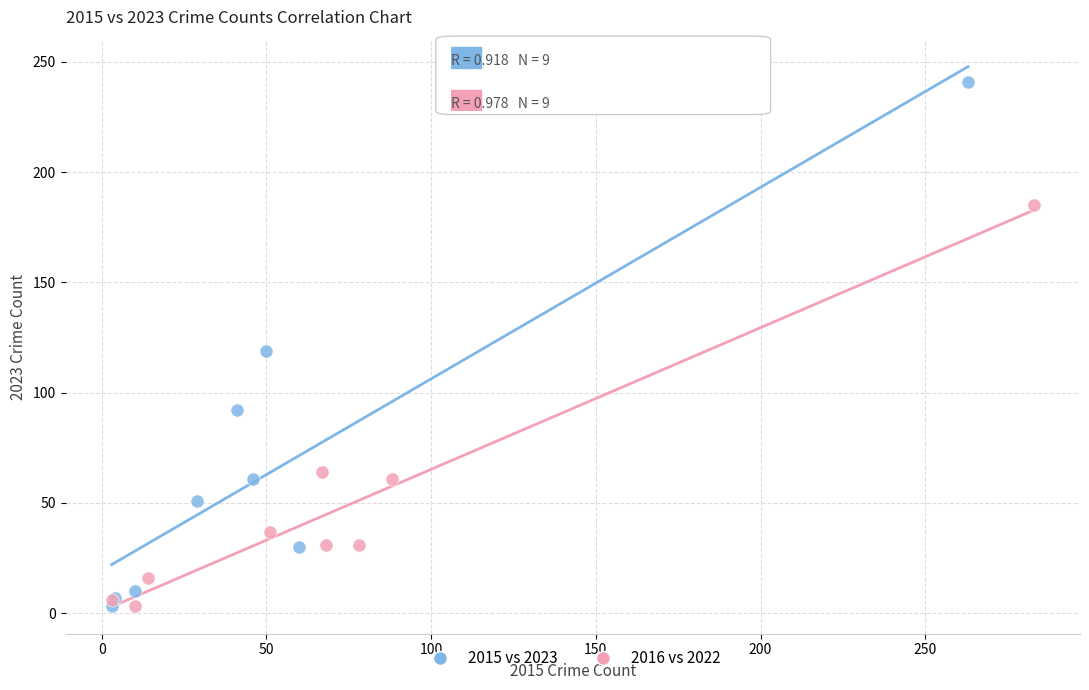

Which series has the largest Y range (max minus min)?

2015 vs 2023